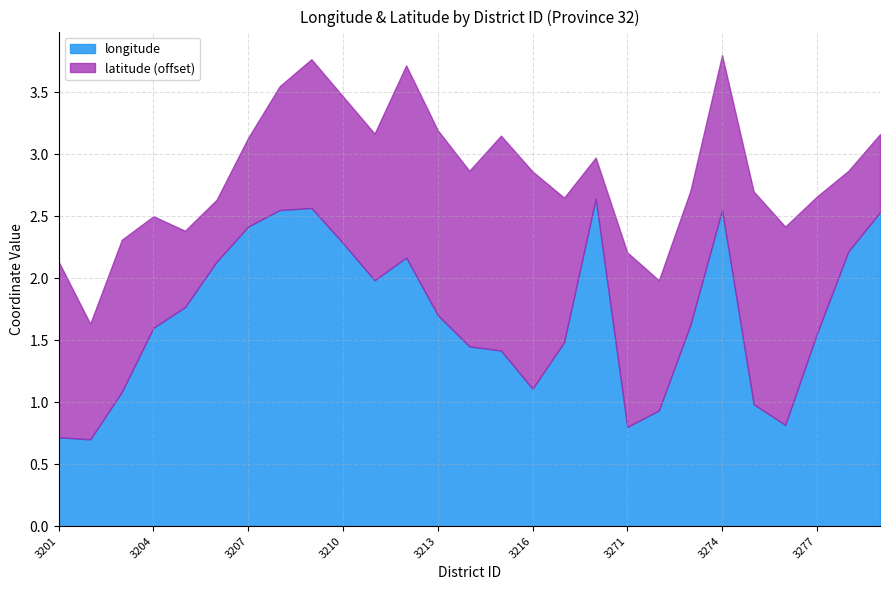

What are all the series names shown in the legend?

longitude, latitude (offset)